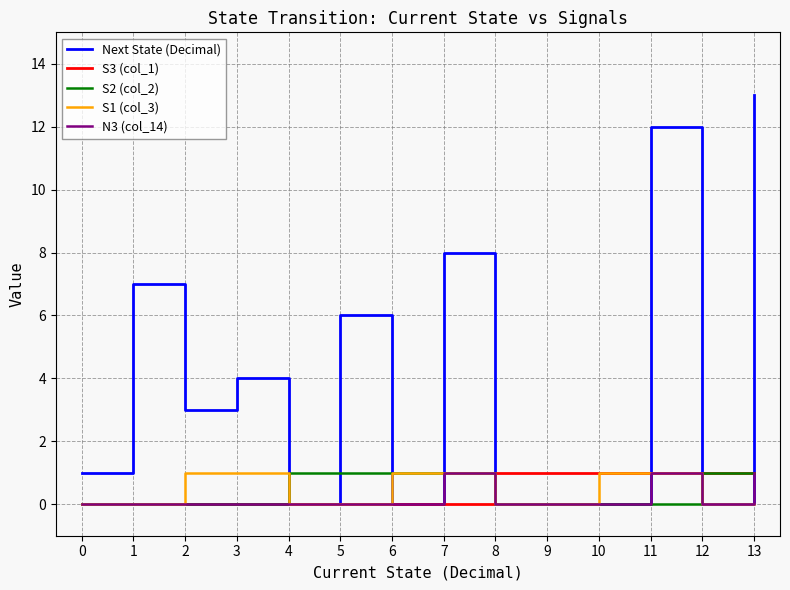

After their last crossing, which series has the higher values: S2 (col_2) or Next State (Decimal)?

Next State (Decimal)